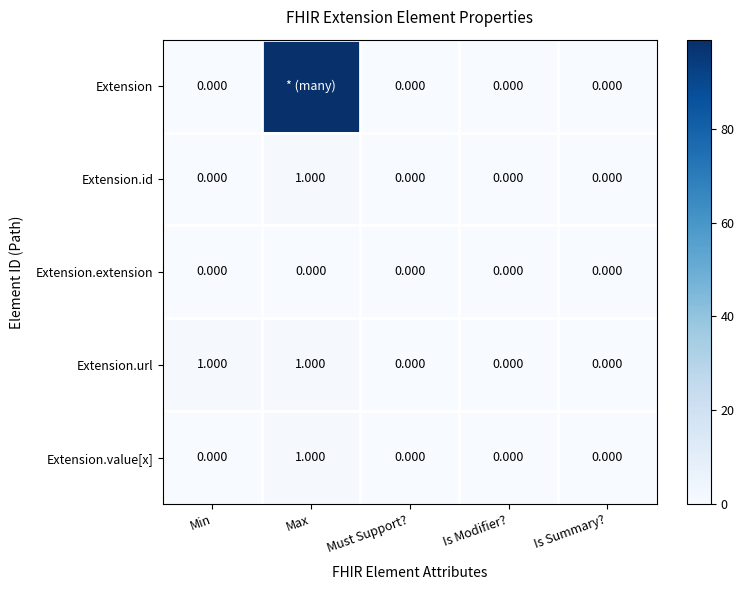

How many values in Extension.id are above zero?

1